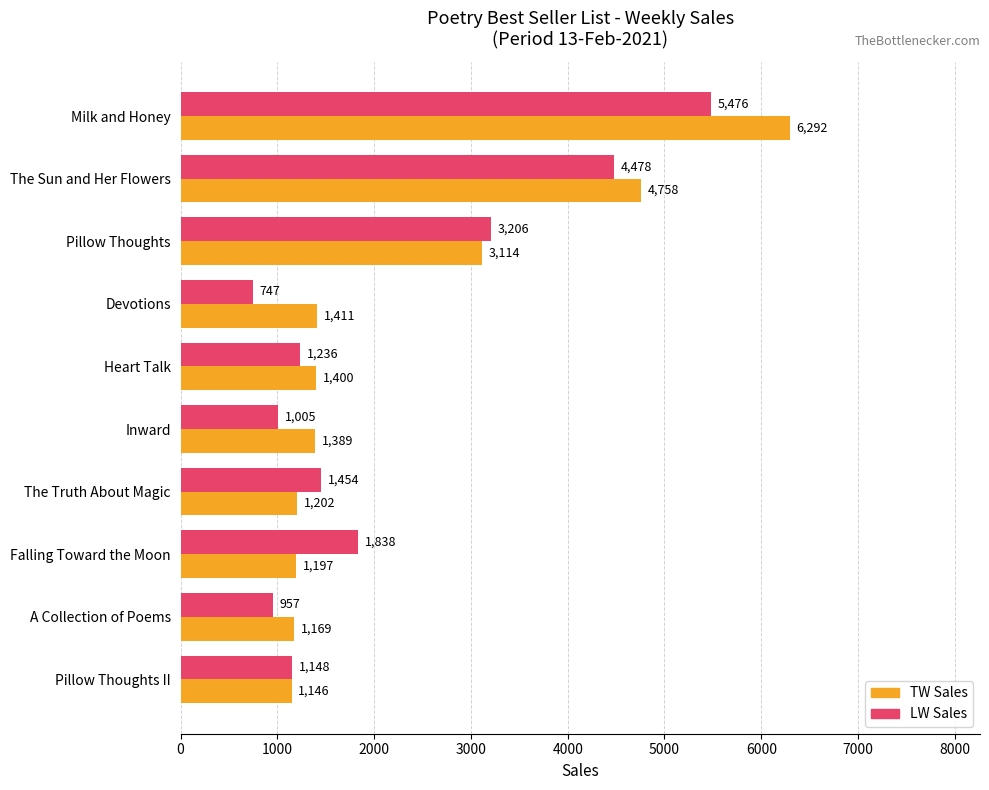

What is the average value of the TW Sales series?

2308